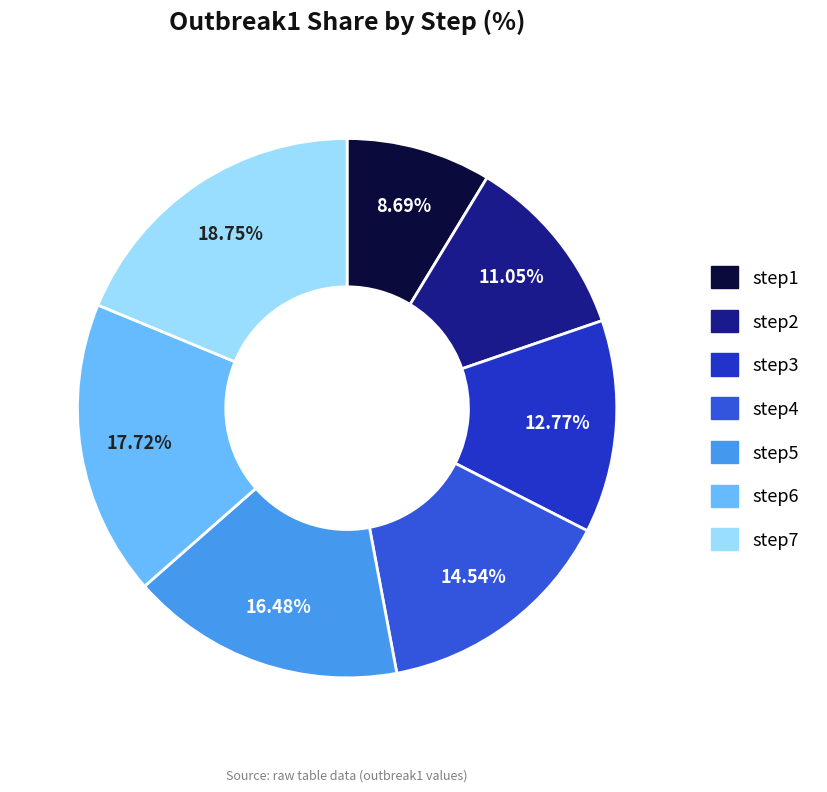

Which category has the biggest portion of the pie?

step7